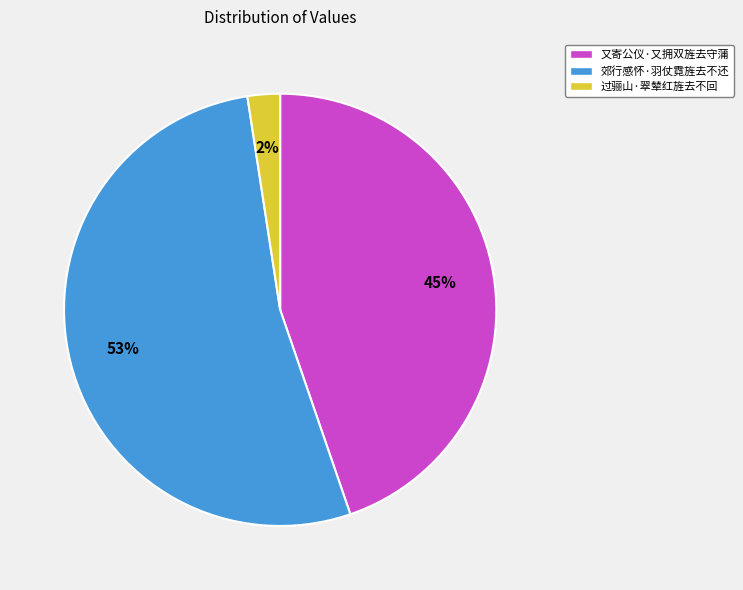

Do 又寄公仪·又拥双旌去守蒲 and 过骊山·翠辇红旌去不回 together represent more than half of the pie?

No